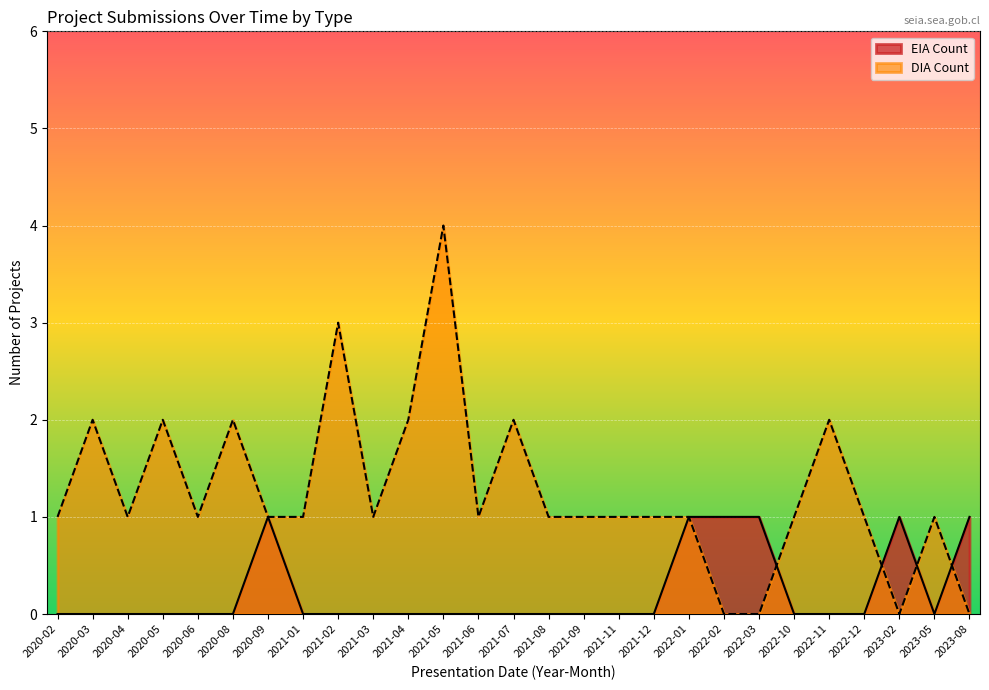

At 2021-08, list the series in order from largest to smallest.

DIA Count, EIA Count